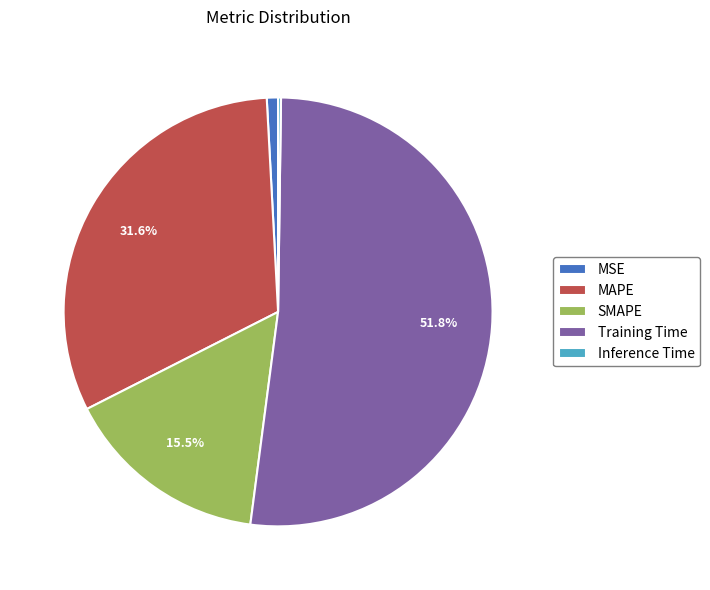

Combined, do Training Time and MSE account for over 50%?

Yes